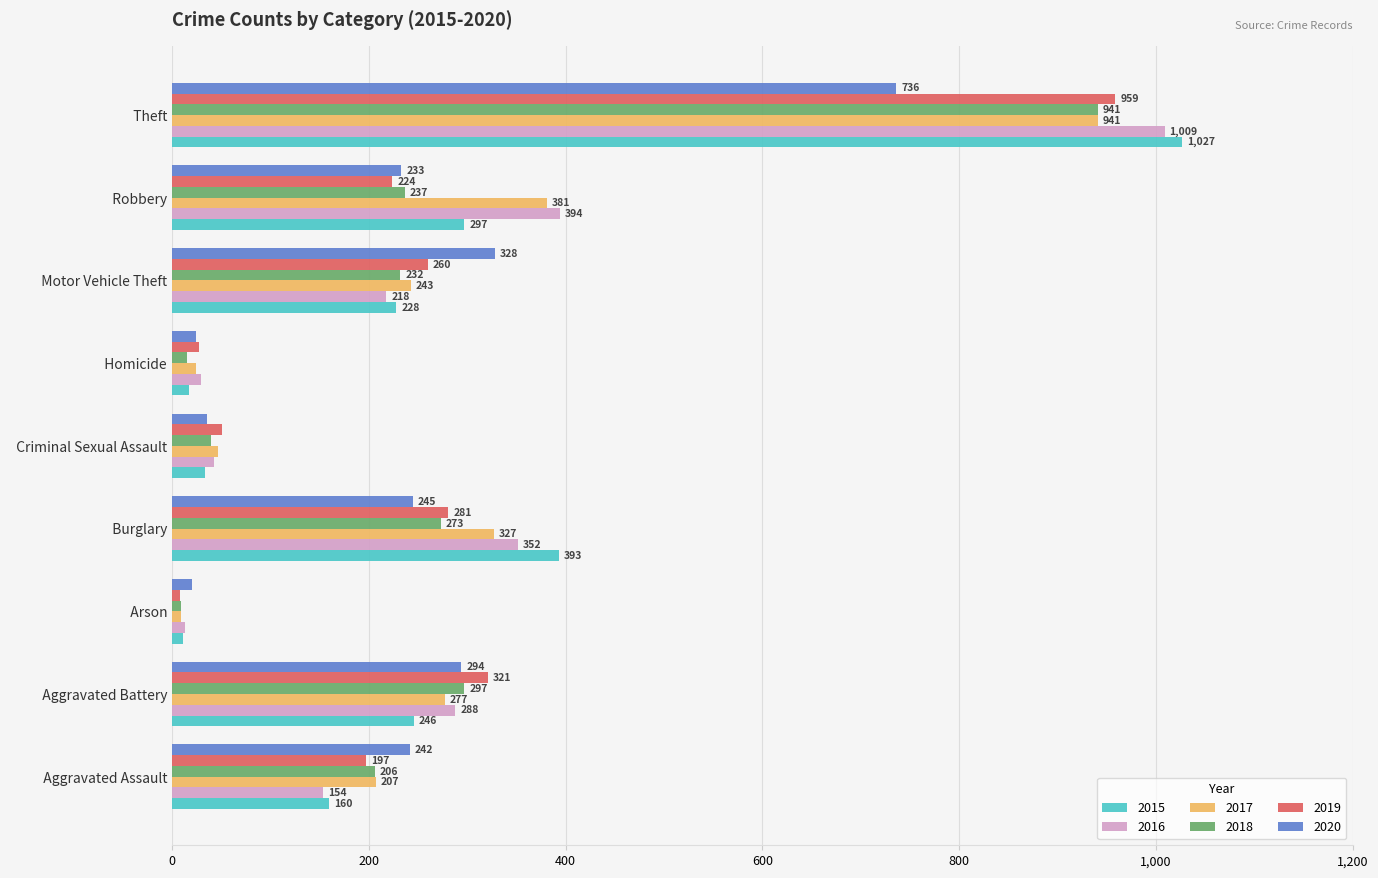

The value of 2018 at   Homicide is 15. True or false?

True